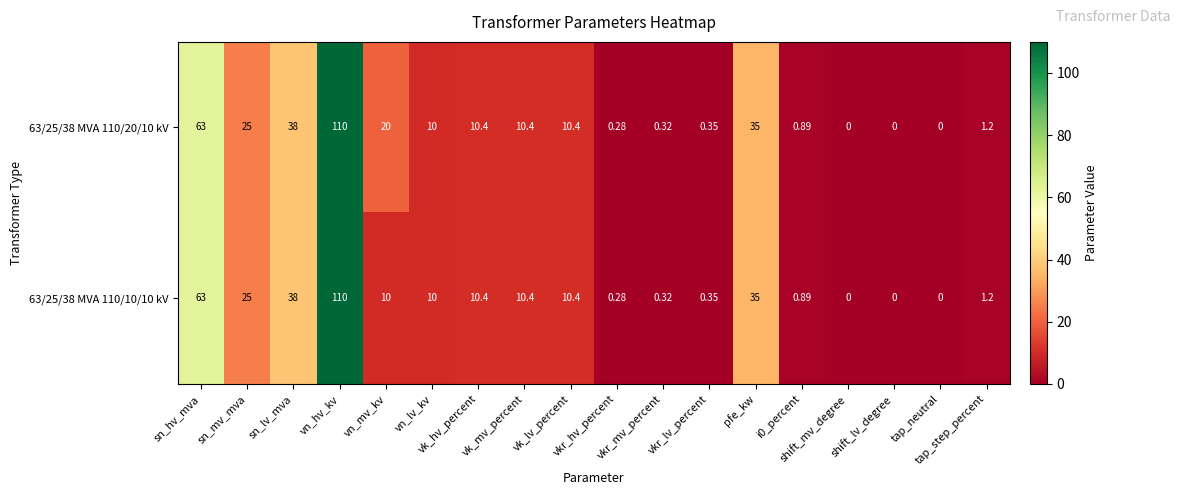

Reading left to right, extract all data points from this chart.

63/25/38 MVA 110/20/10 kV: sn_hv_mva=63.0	sn_mv_mva=25.0	sn_lv_mva=38.0	vn_hv_kv=110.0	vn_mv_kv=20.0	vn_lv_kv=10.0	vk_hv_percent=10.4	vk_mv_percent=10.4	vk_lv_percent=10.4	vkr_hv_percent=0.3	vkr_mv_percent=0.3	vkr_lv_percent=0.3	pfe_kw=35.0	i0_percent=0.9	shift_mv_degree=0.0	shift_lv_degree=0.0	tap_neutral=0.0	tap_step_percent=1.2
63/25/38 MVA 110/10/10 kV: sn_hv_mva=63.0	sn_mv_mva=25.0	sn_lv_mva=38.0	vn_hv_kv=110.0	vn_mv_kv=10.0	vn_lv_kv=10.0	vk_hv_percent=10.4	vk_mv_percent=10.4	vk_lv_percent=10.4	vkr_hv_percent=0.3	vkr_mv_percent=0.3	vkr_lv_percent=0.3	pfe_kw=35.0	i0_percent=0.9	shift_mv_degree=0.0	shift_lv_degree=0.0	tap_neutral=0.0	tap_step_percent=1.2